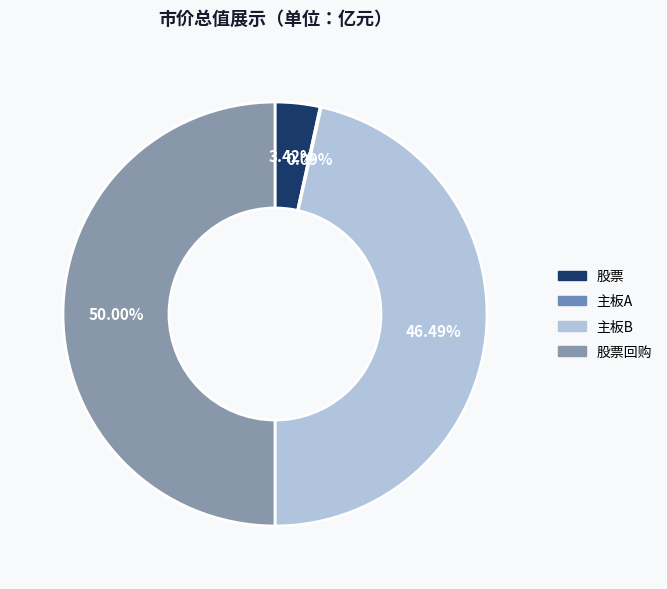

Which slice is the smallest?

主板A